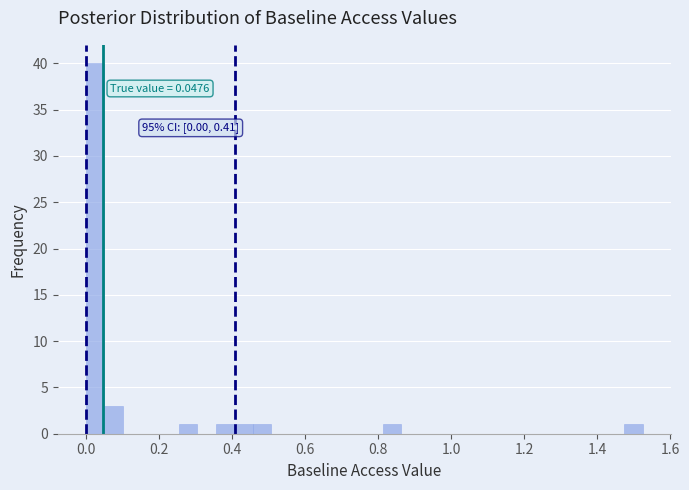

Read against the x-axis, roughly where is the centre of the tallest bar?

0.02